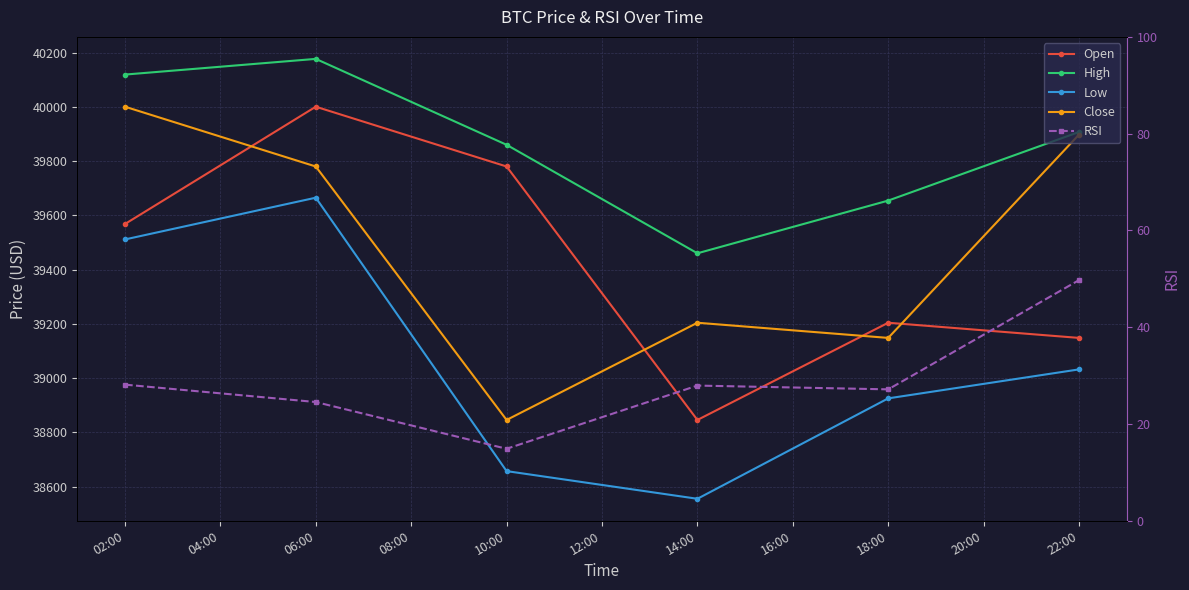

How many distinct data groups are displayed?

5